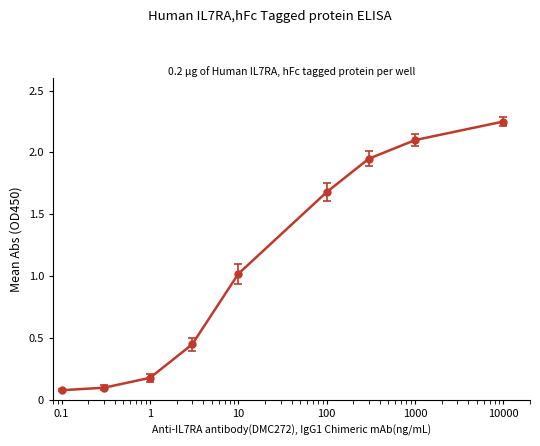

What is the value of the 5th point from the left?

1.0